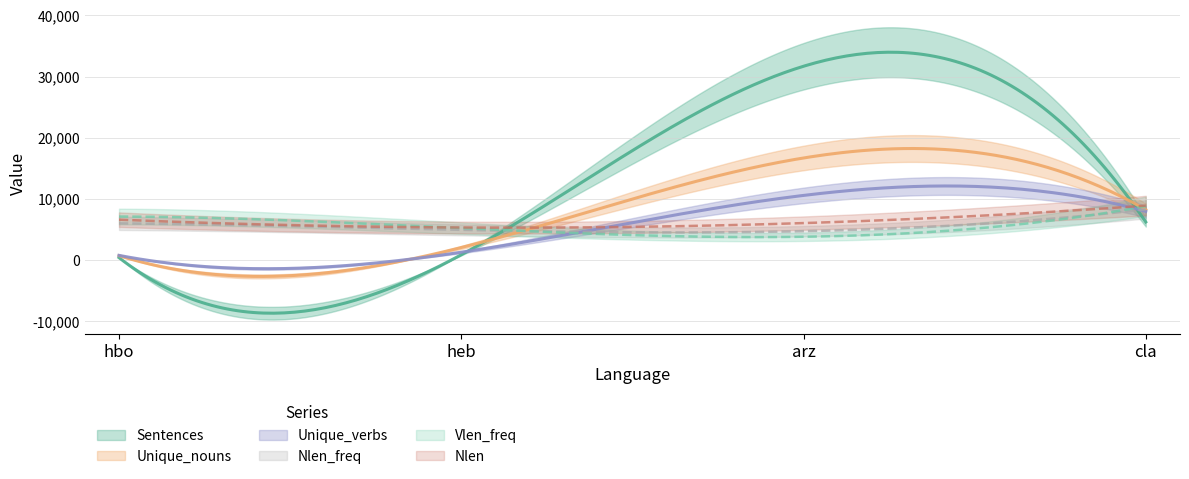

Does the chart display data point markers on the line(s)?

No